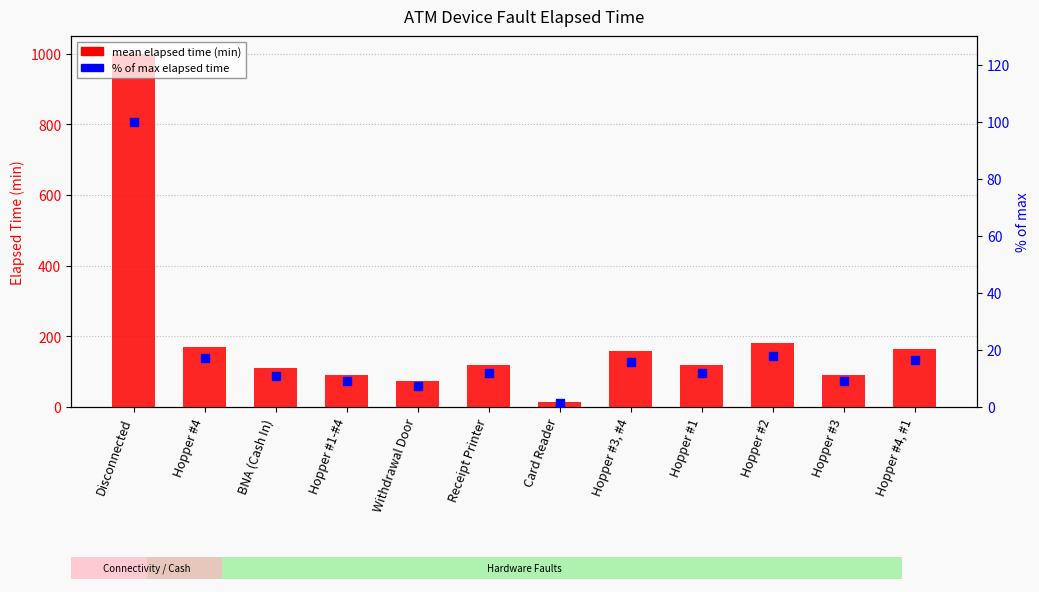

What is the total value across all series at Hopper #3, #4?

173.2